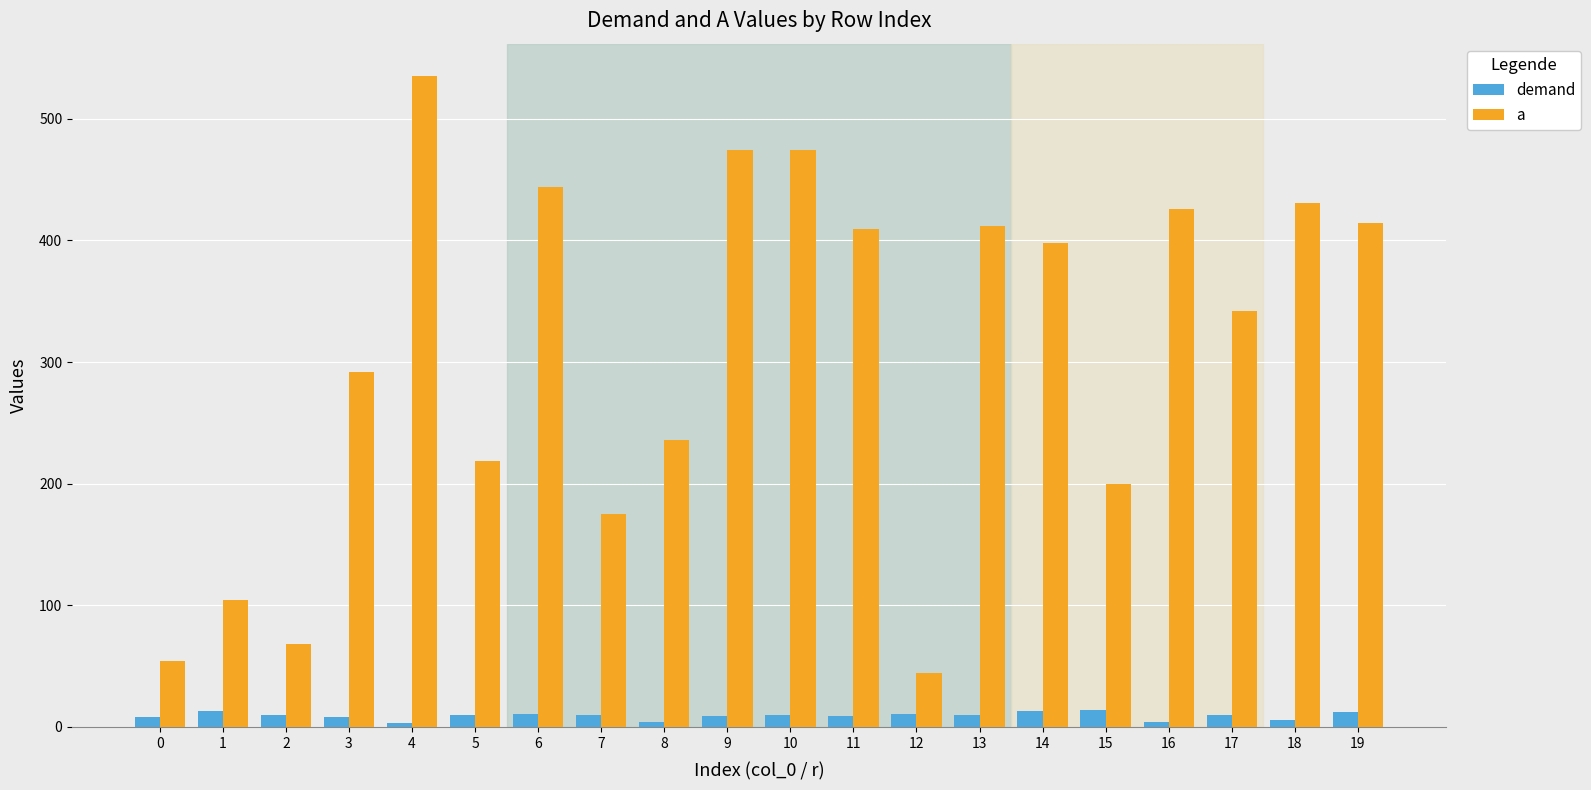

What is the maximum value shown in the chart?

535